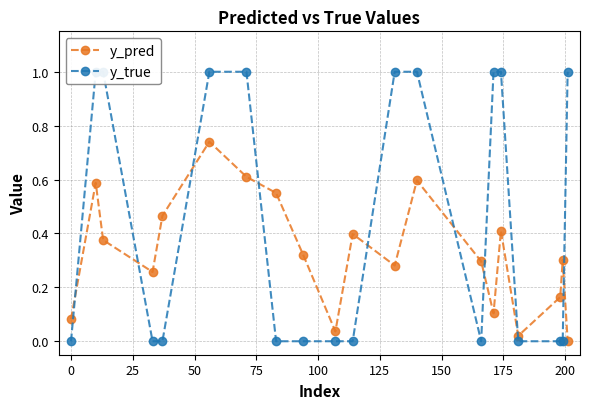

How many interior local peaks does the y_pred series have?

6